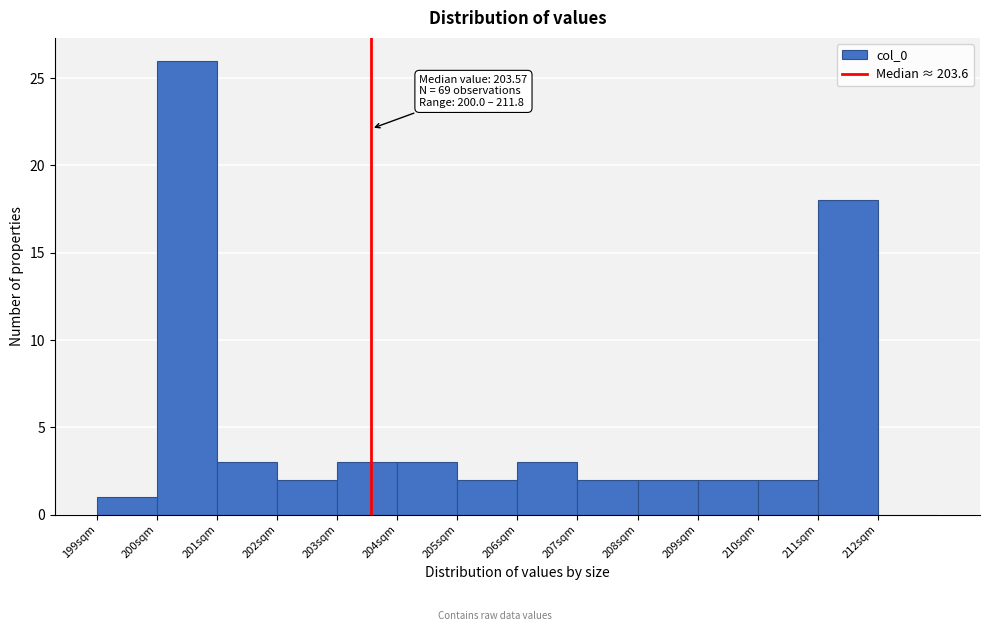

Which range on the x-axis has the tallest bar?

200 to 201